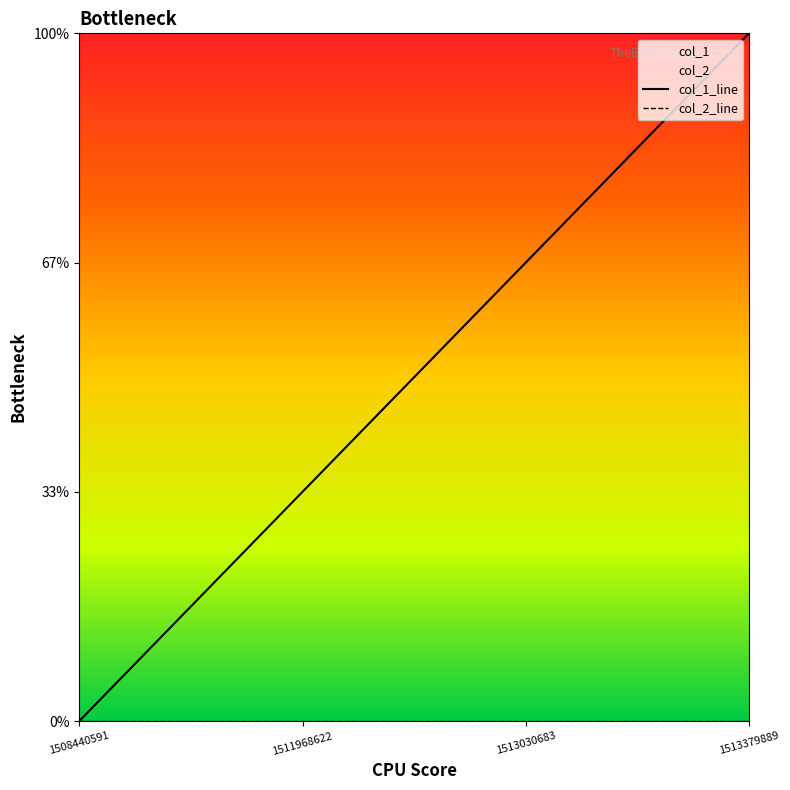

Where does the data first go above 2?

1513379889